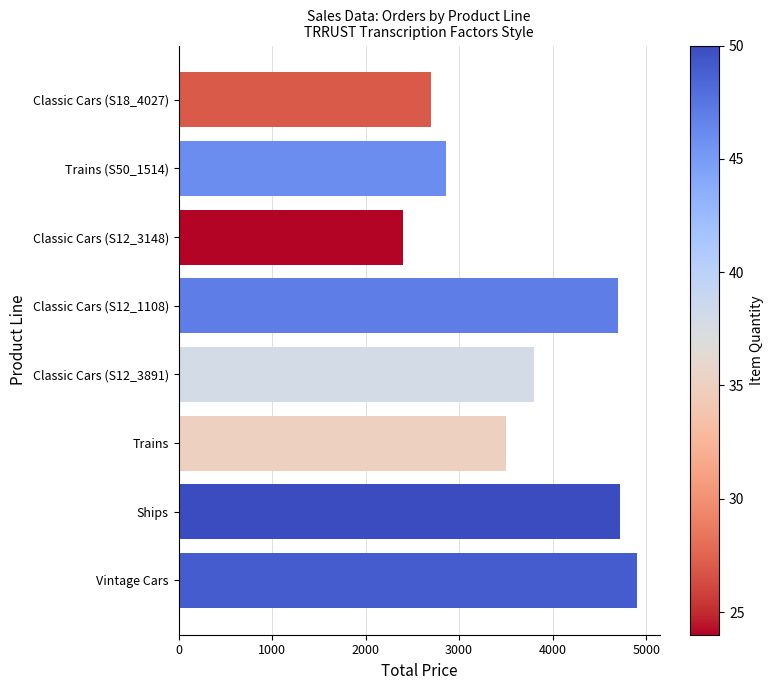

Between Classic Cars (S18_4027) and Trains, which is larger?

Trains